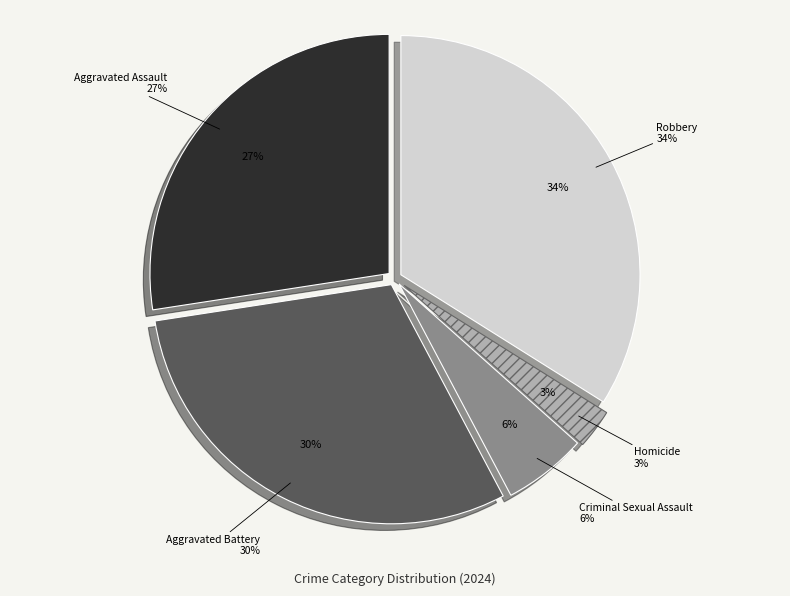

Is it true that Aggravated Battery is 44% of the pie?

False